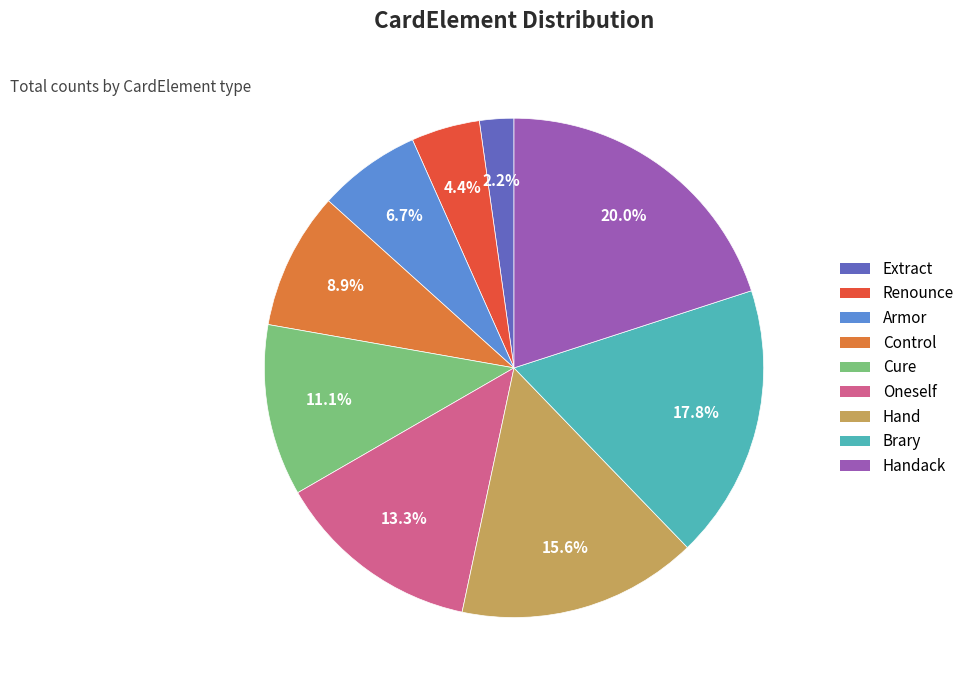

Is there a majority slice in this chart?

No